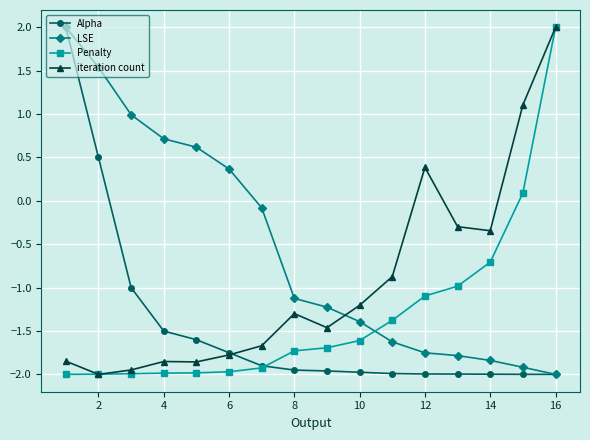

How many positive values does the Penalty series have?

2